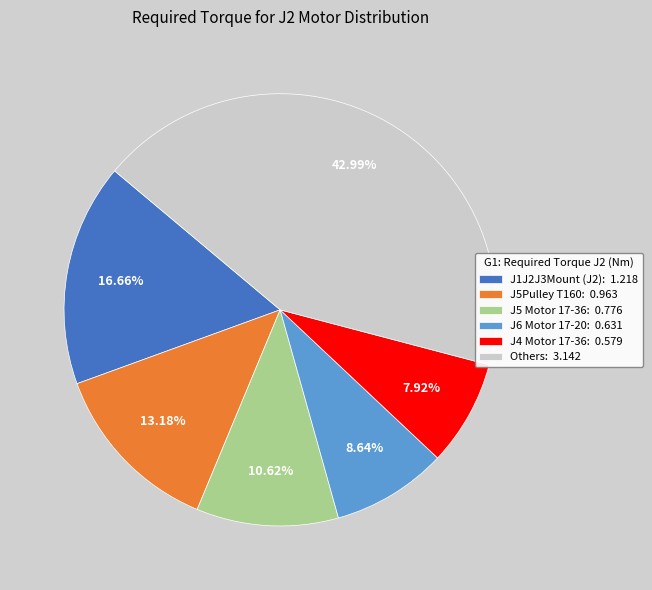

Combined, do J5 Motor 17-36: 0.776 and J6 Motor 17-20: 0.631 account for over 50%?

No